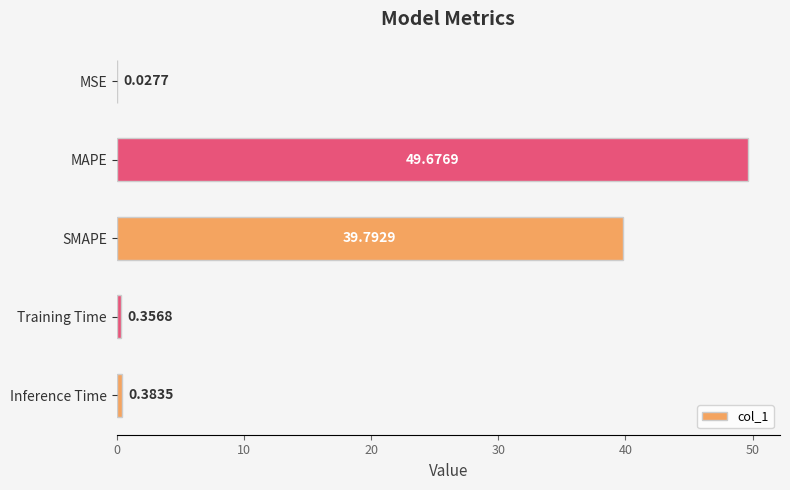

What is the sum of all values?

90.2